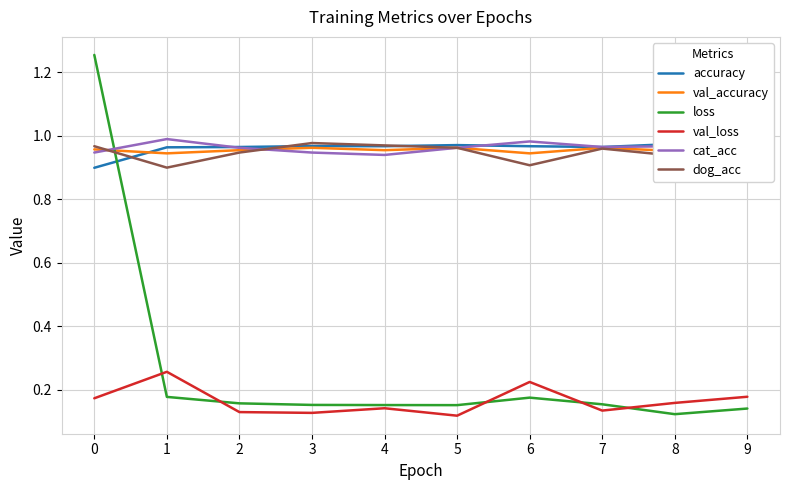

Does the chart display data point markers on the line(s)?

No